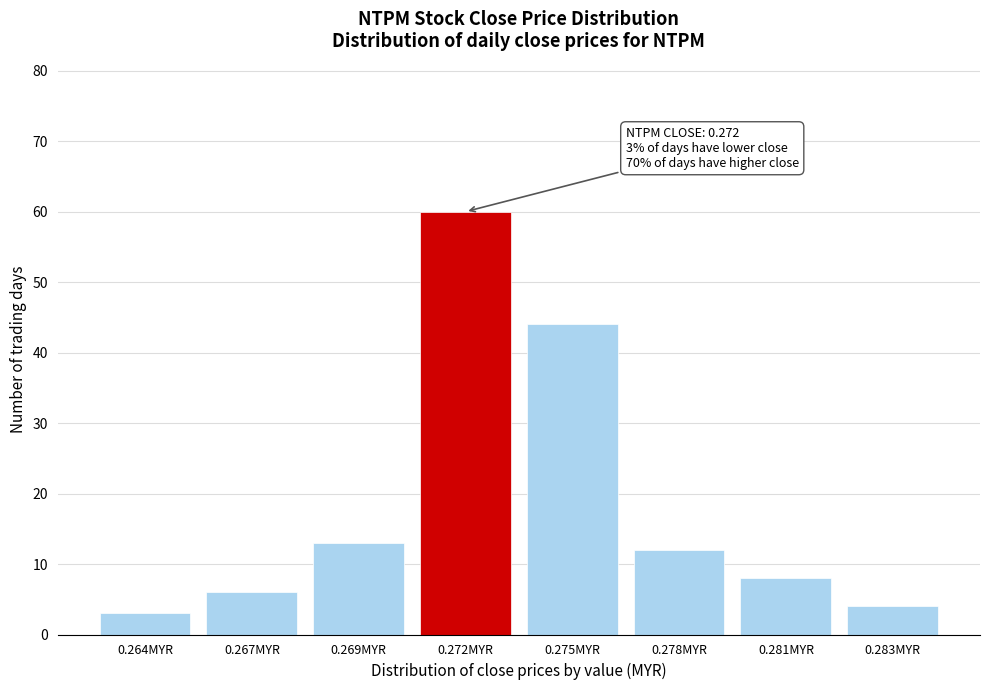

Reading left to right, transcribe all the data shown in this chart.

0.264MYR=3	0.267MYR=6	0.269MYR=13	0.272MYR=60	0.275MYR=44	0.278MYR=12	0.281MYR=8	0.283MYR=4